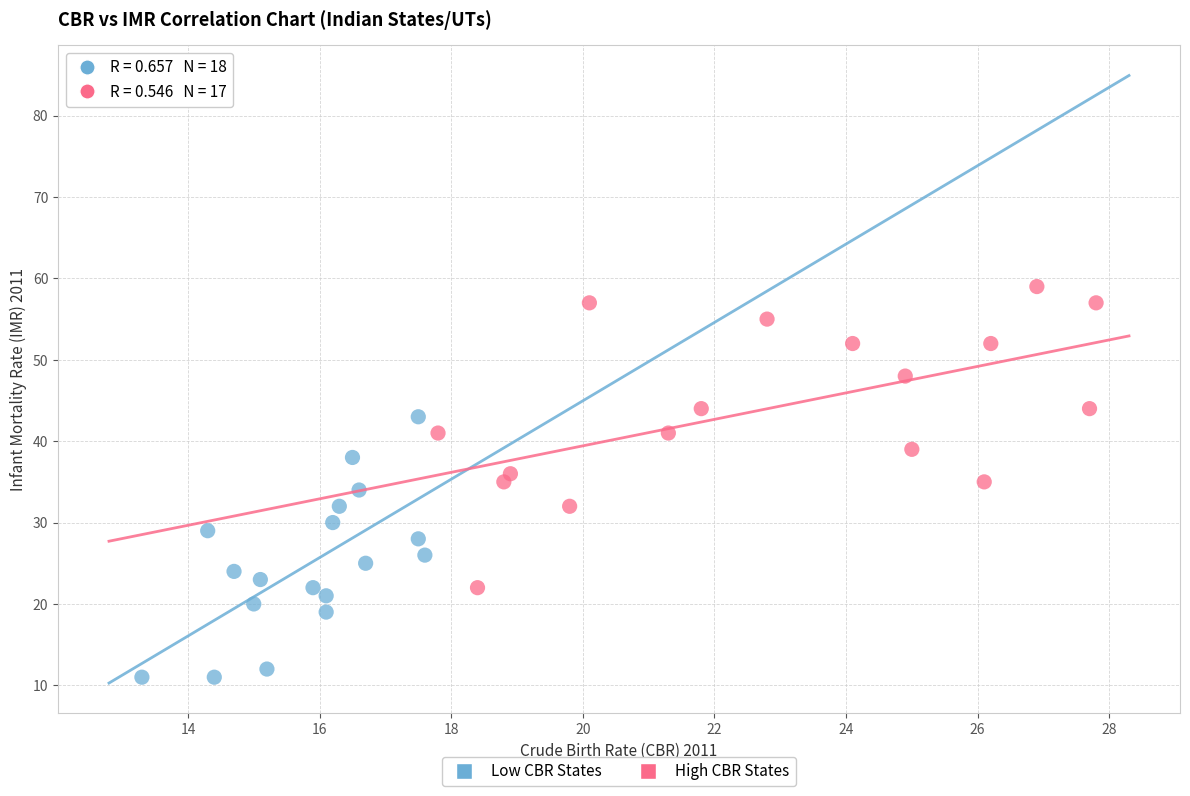

Which series reaches the maximum Y coordinate?

High CBR States